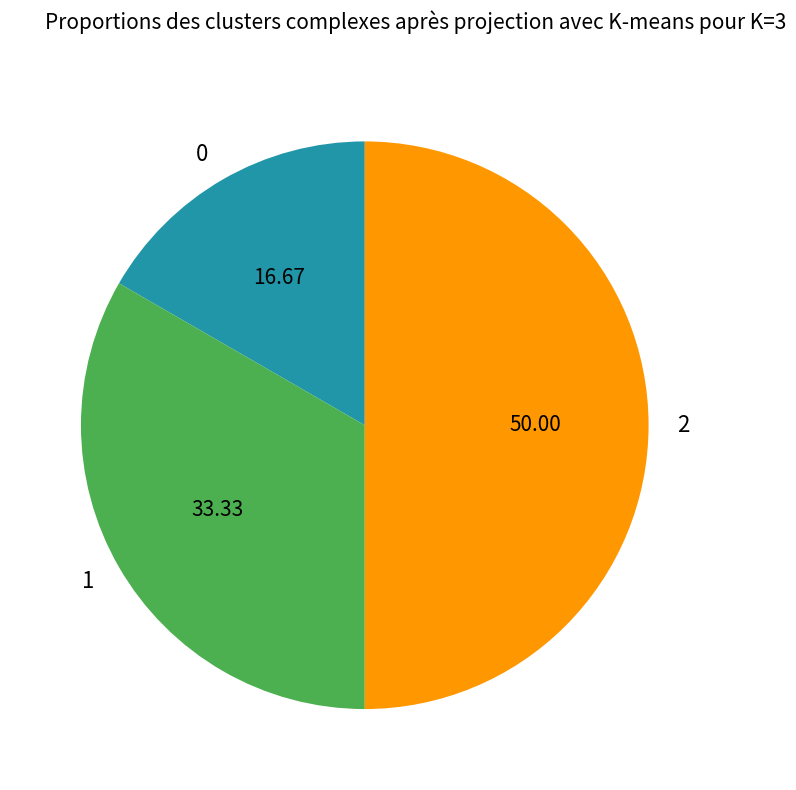

Rank the categories by value from lowest to highest.

0, 1, 2